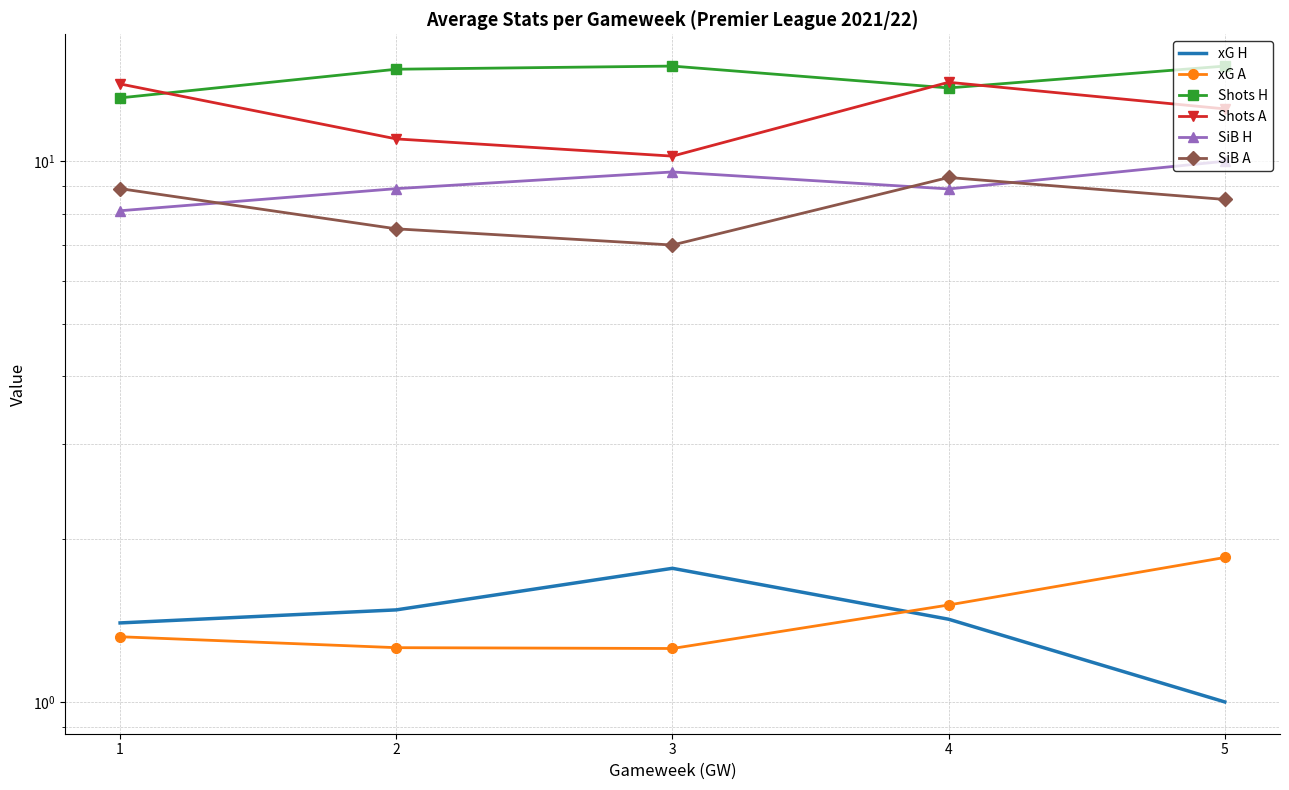

The SiB H series shows 10.0 at 5. True or false?

True